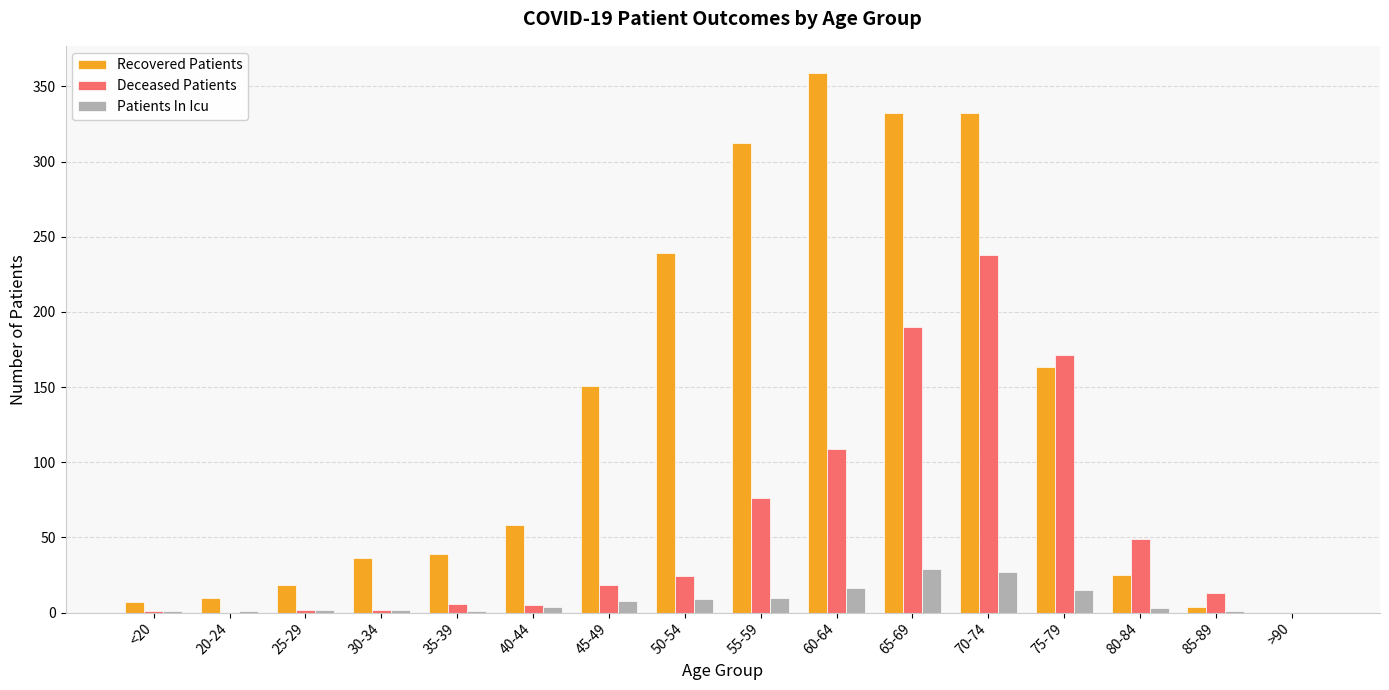

Which series has the largest total across all categories?

Recovered Patients